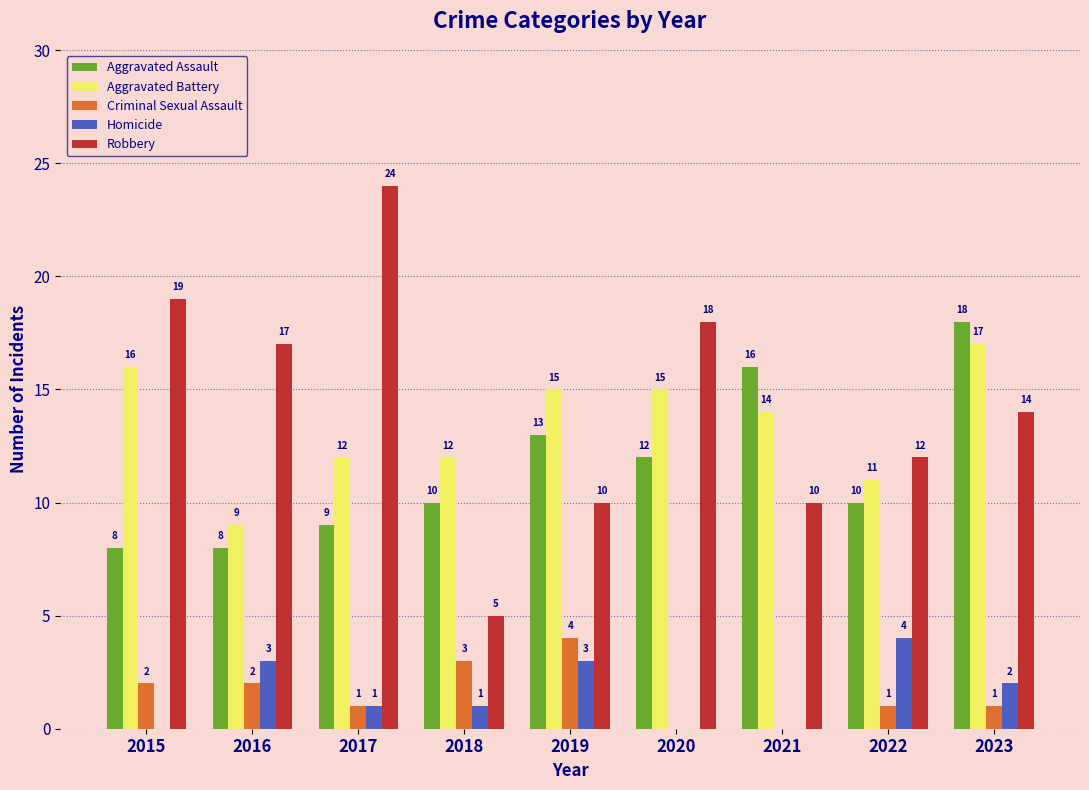

What are all the series names shown in the legend?

Aggravated Assault, Aggravated Battery, Criminal Sexual Assault, Homicide, Robbery